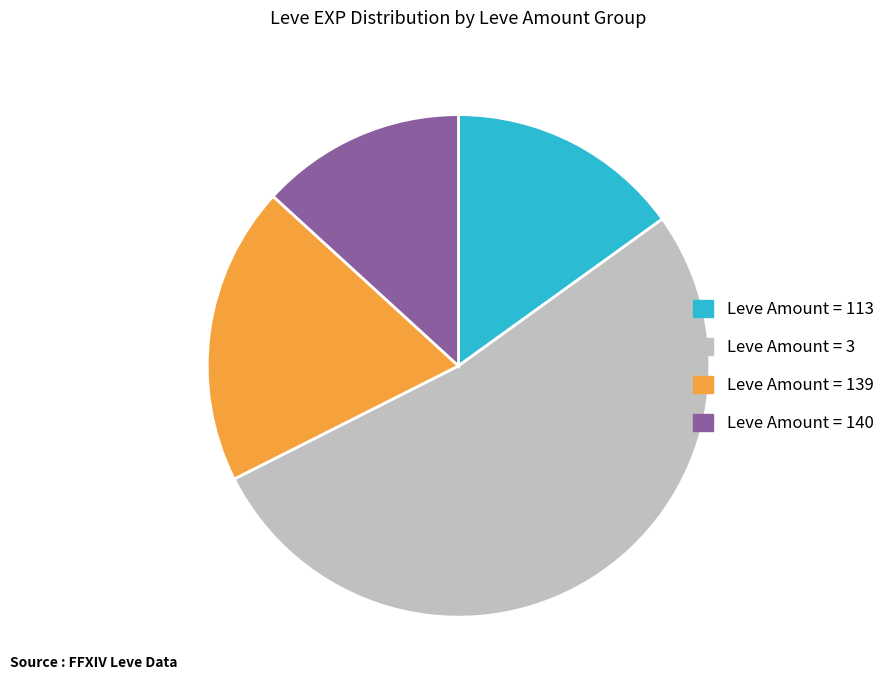

Is Leve Amount = 140 the majority of the pie?

No